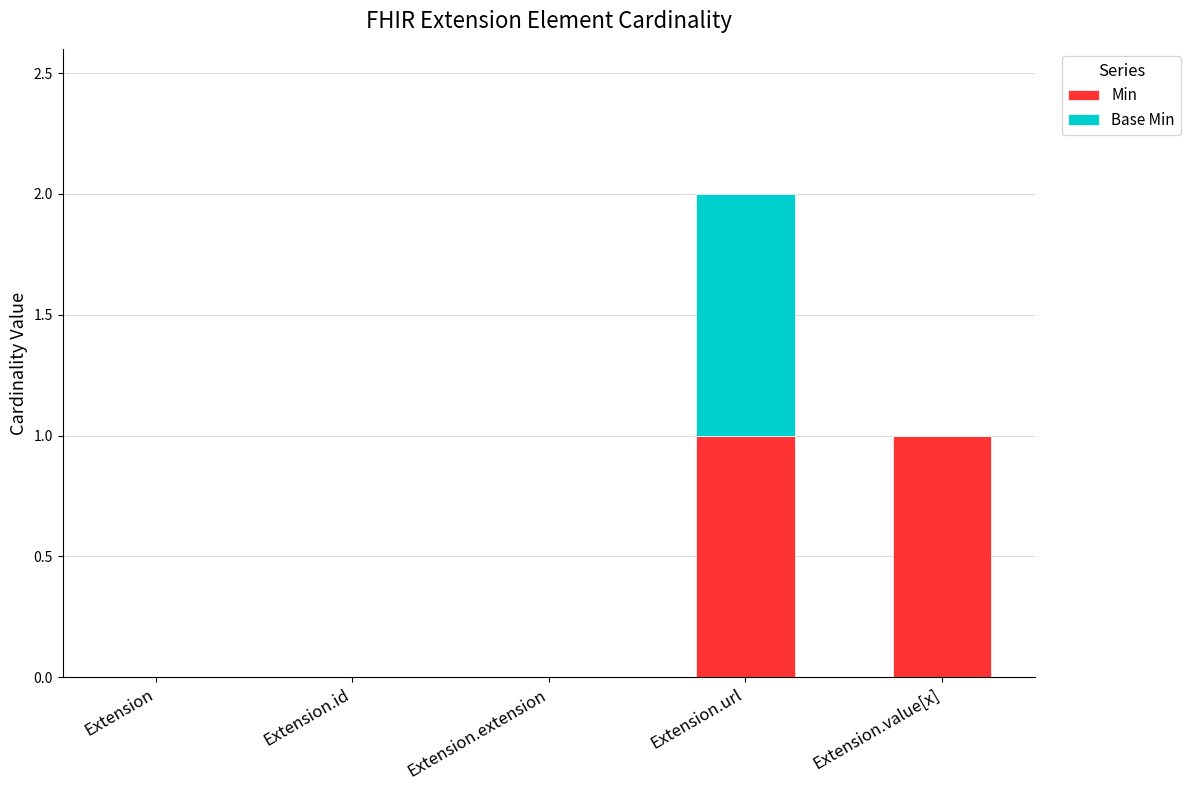

At which category is the sum across all series the highest?

Extension.url